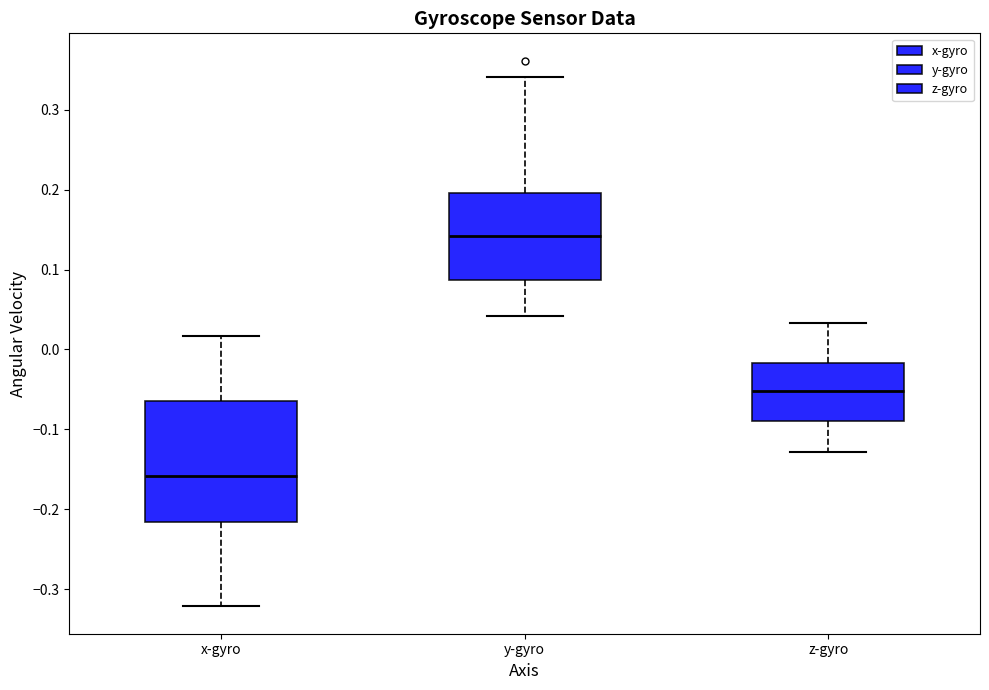

Which box's median line is the highest?

y-gyro